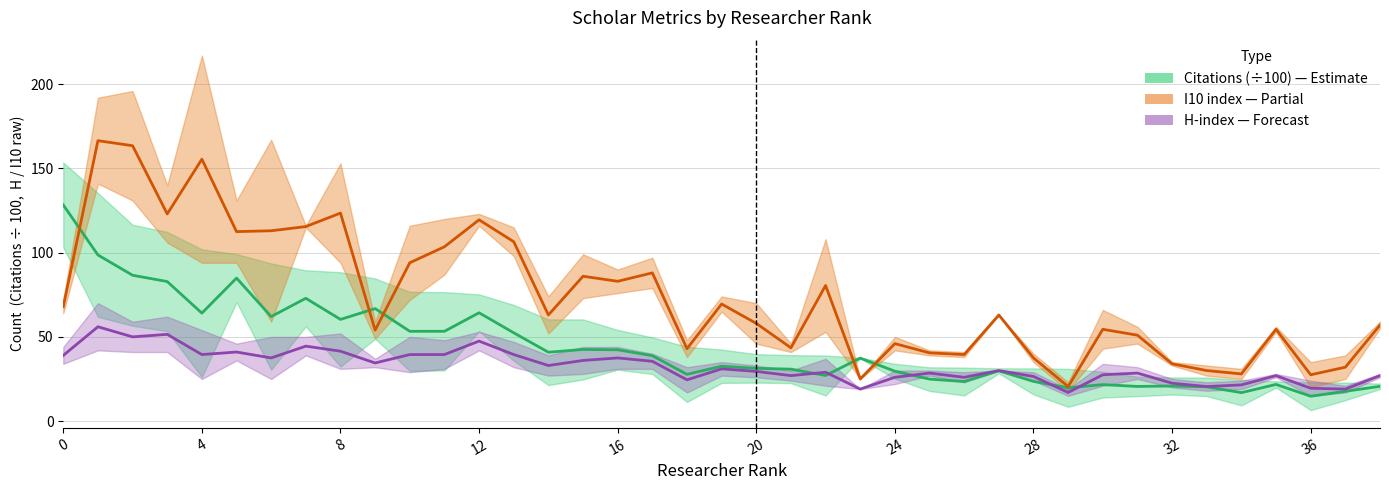

What is the greatest value displayed?

166.5